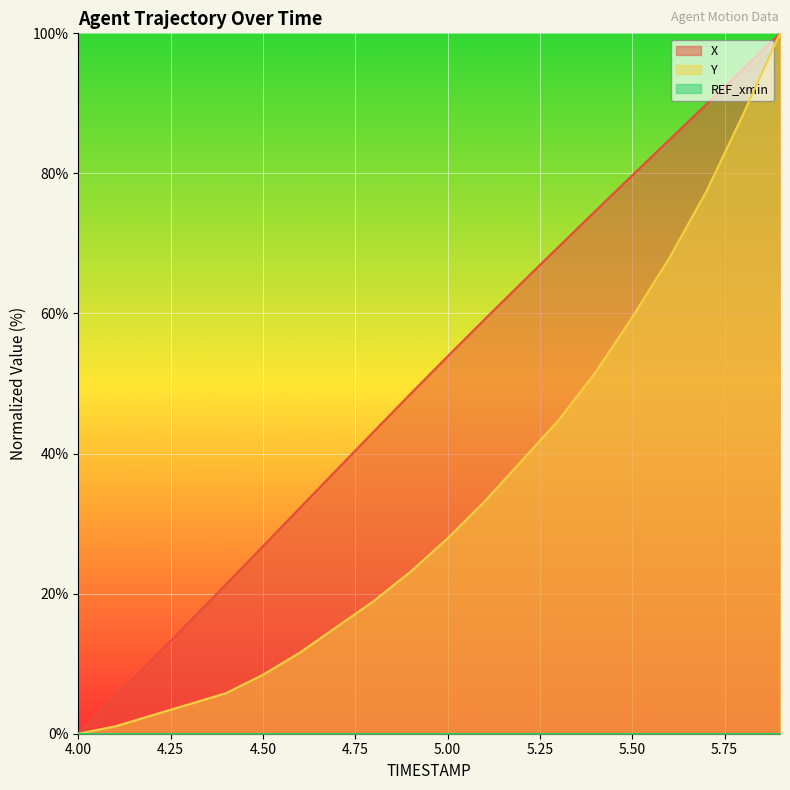

How many values in the X series exceed 53?

10